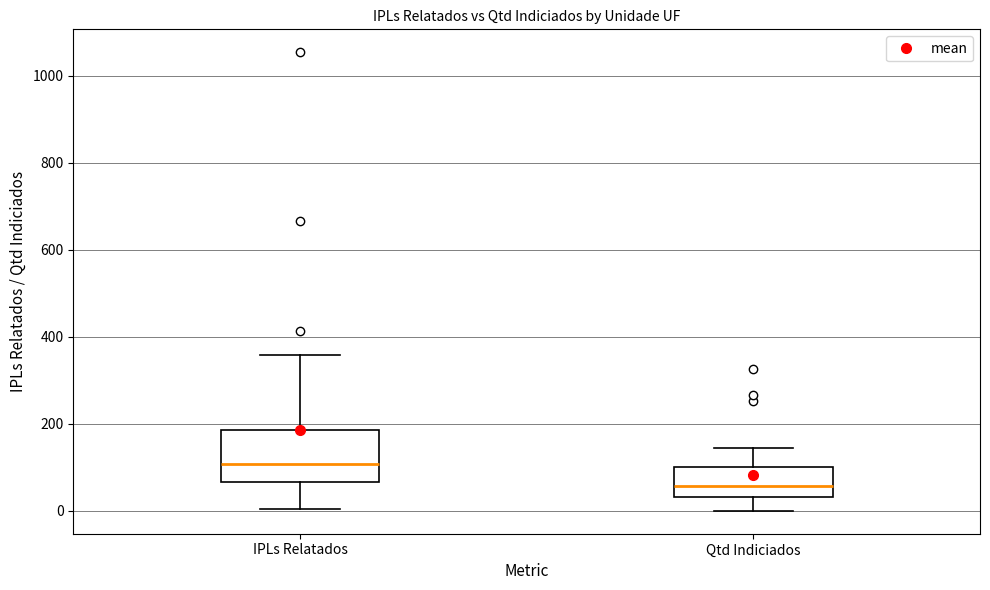

Reading left to right, read every box against the y-axis: the position of its median line, the range the box covers, and the ends of its whiskers. The values are not printed on the chart, so give them approximately, as read against the axis.

IPLs Relatados: median 100, box 60 to 180, whiskers 0 to 360
Qtd Indiciados: median 60, box 40 to 100, whiskers 0 to 140